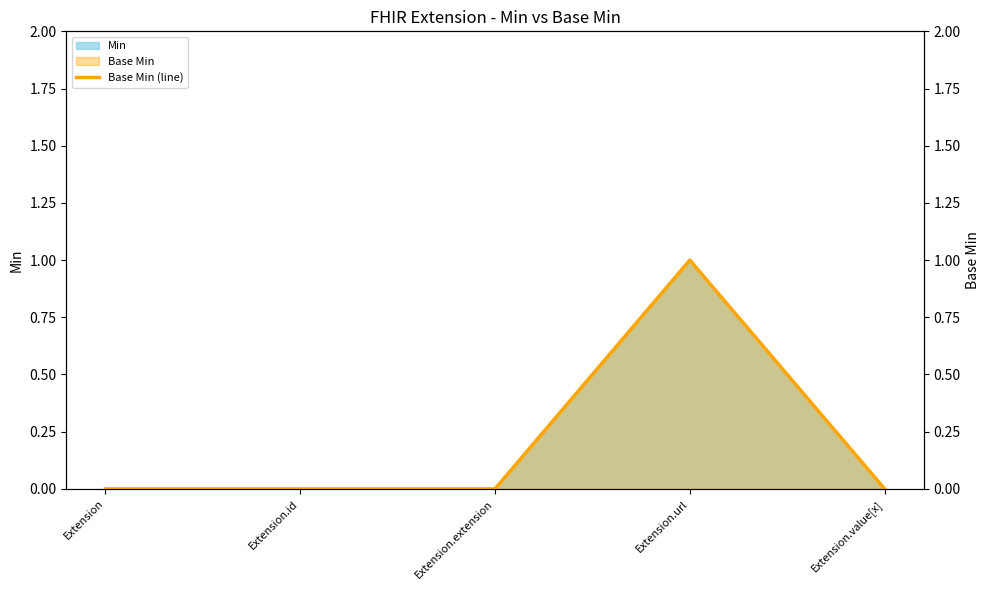

Is it true that the value at Extension.id is 0?

True